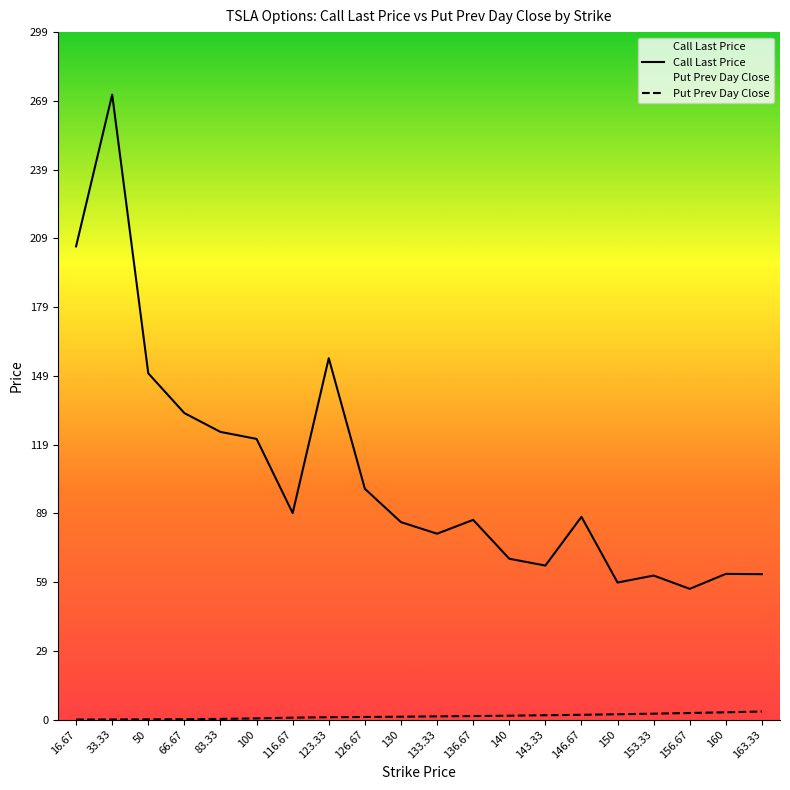

What are all the series names shown in the legend?

Call Last Price, Put Prev Day Close